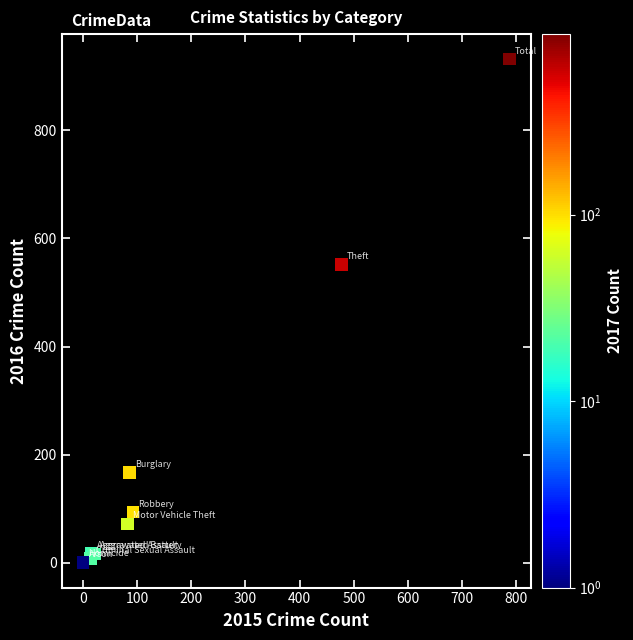

What Y value in the scatter plot is closest to 466?

552